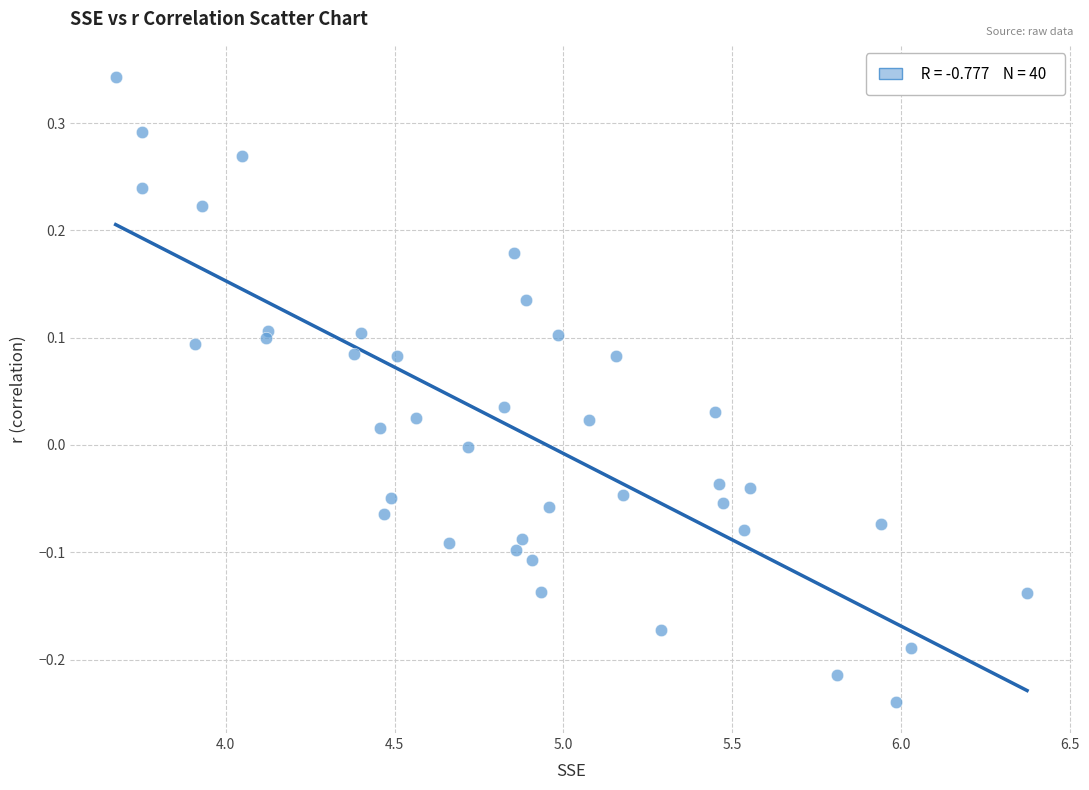

What is the range of Y values (max minus min)?

0.6